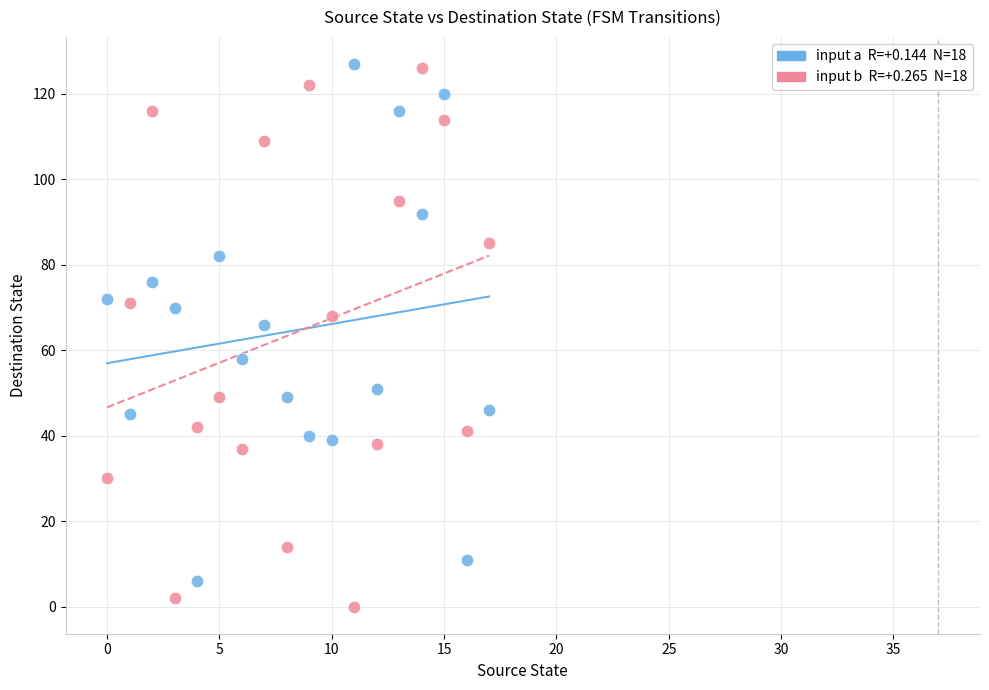

Across all series, what Y value is closest to 63?

66